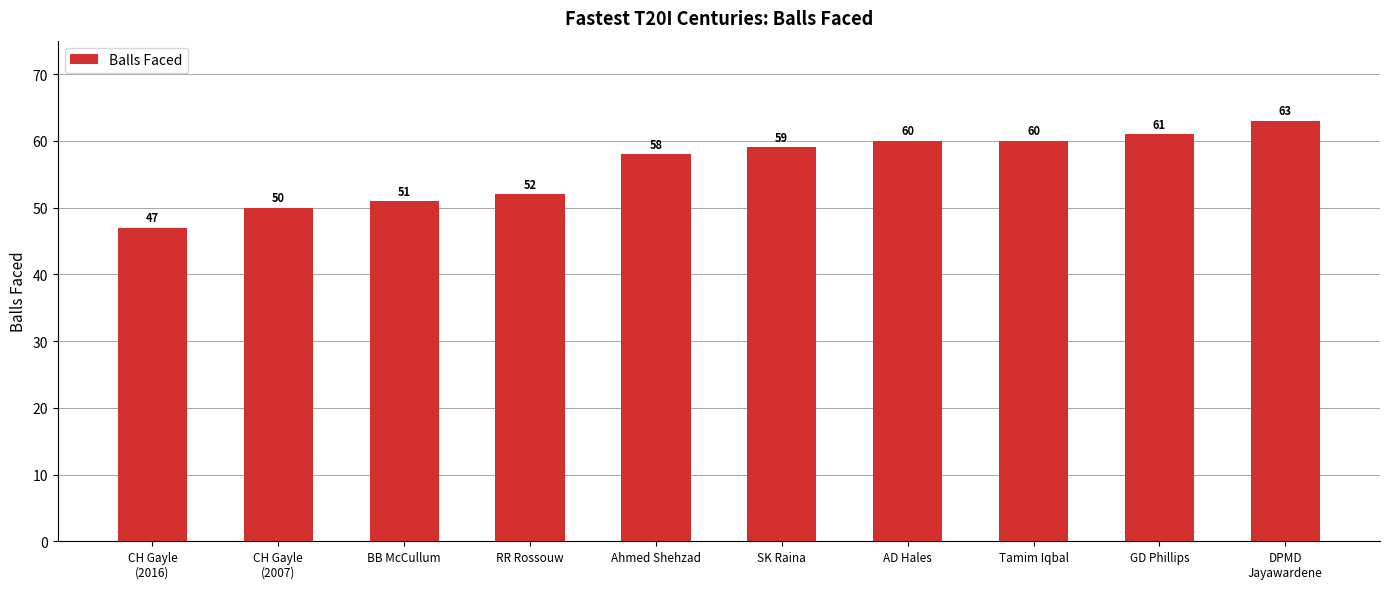

Reading left to right, what are all the values shown in this chart?

47	50	51	52	58	59	60	60	61	63